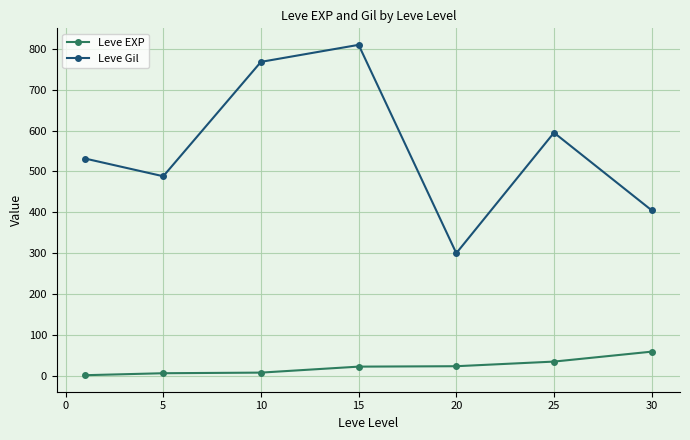

True or false: Leve EXP and Leve Gil intersect in this chart.

False